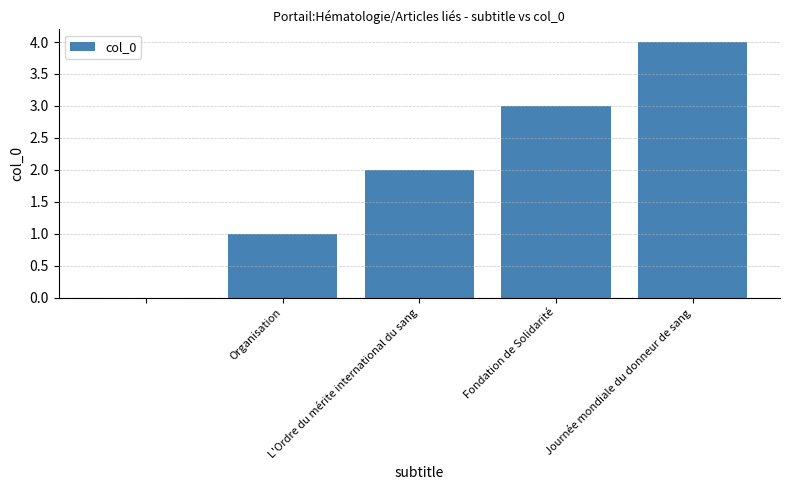

What is the sum of all values?

10